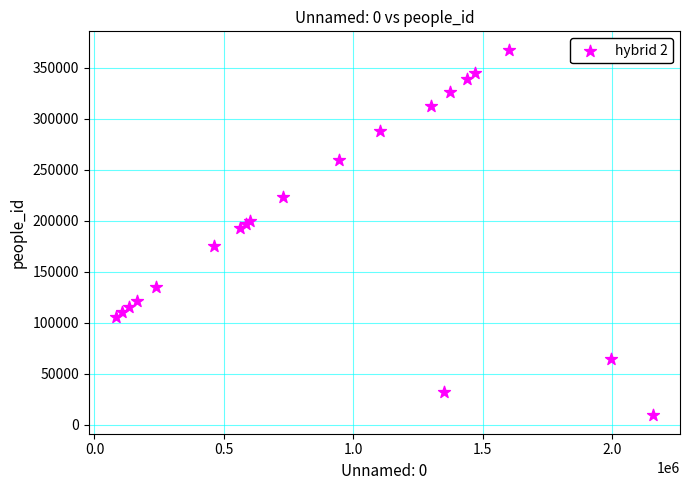

What Y value in the scatter plot is closest to 188556?

193063